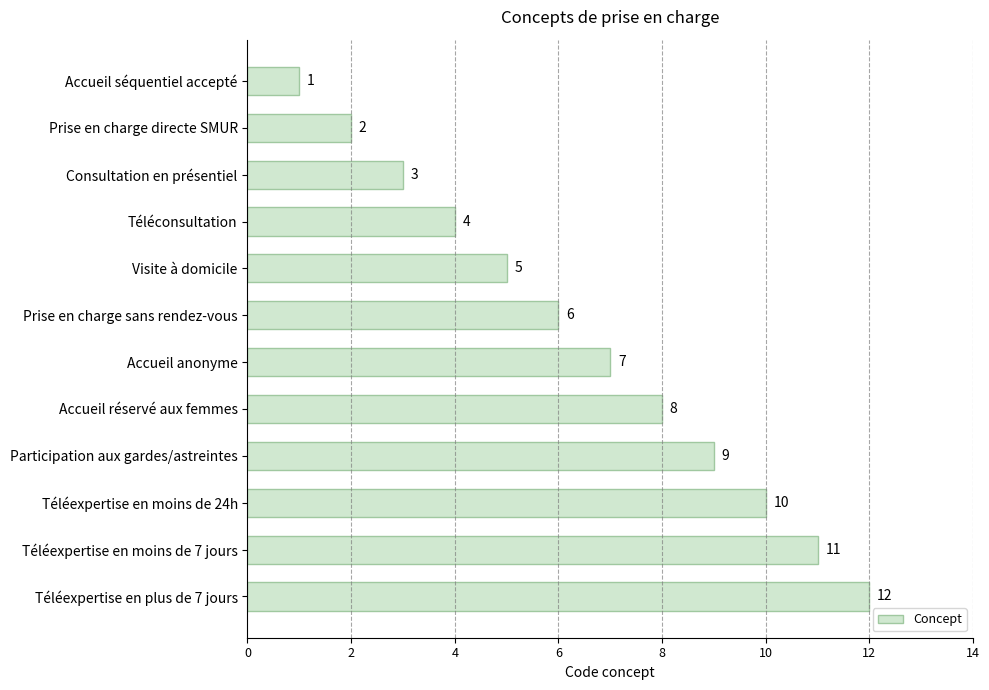

What is the value of the 7th bar from the top?

7